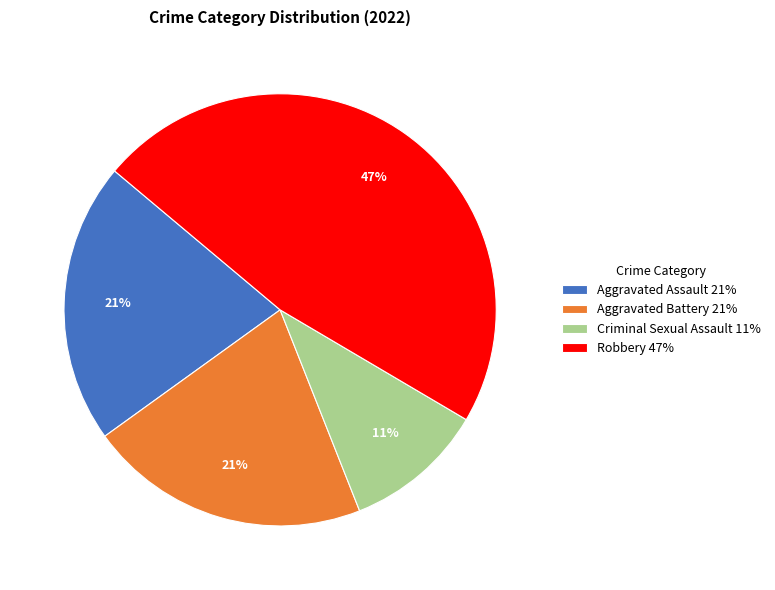

Combined, do Robbery and Aggravated Battery account for over 50%?

Yes